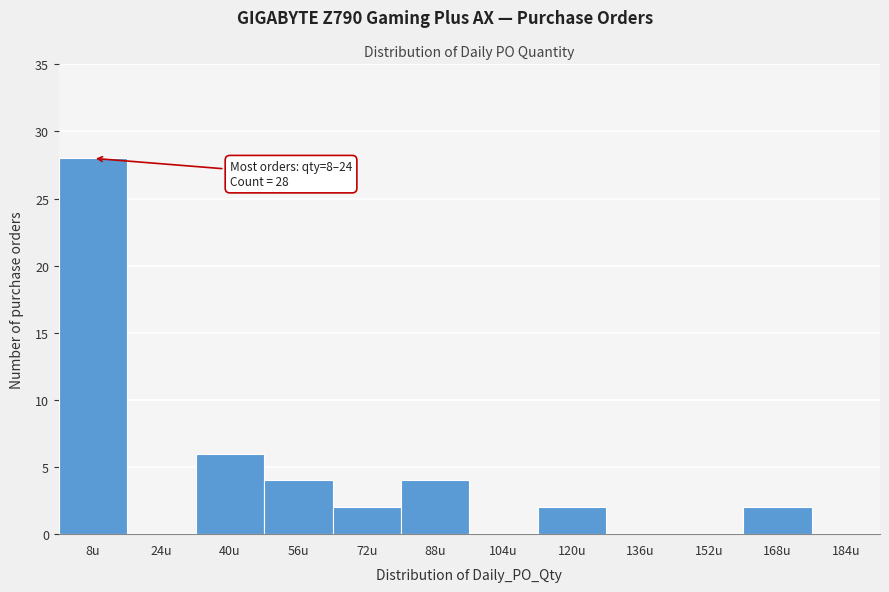

Reading left to right, transcribe all the data shown in this chart.

8u=28	24u=0	40u=6	56u=4	72u=2	88u=4	104u=0	120u=2	136u=0	152u=0	168u=2	184u=0